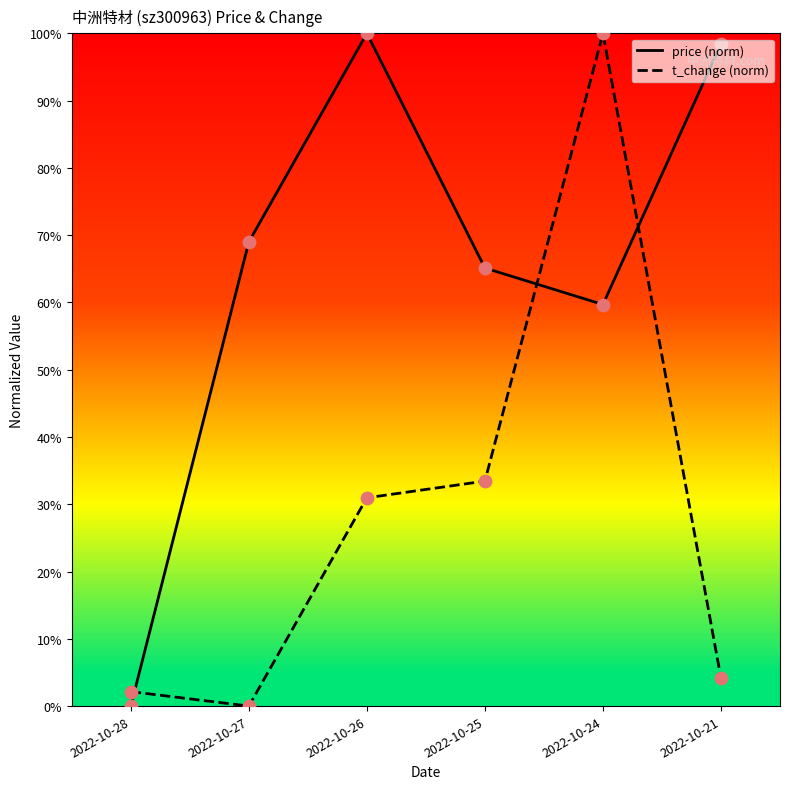

Which series contains the lowest Y value?

price